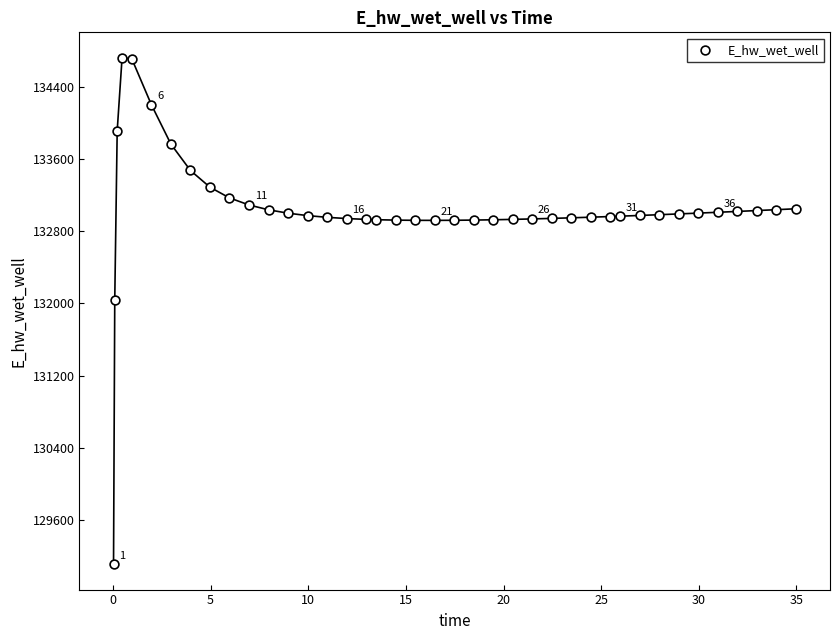

What is the range of X values (max minus min)?

34.9